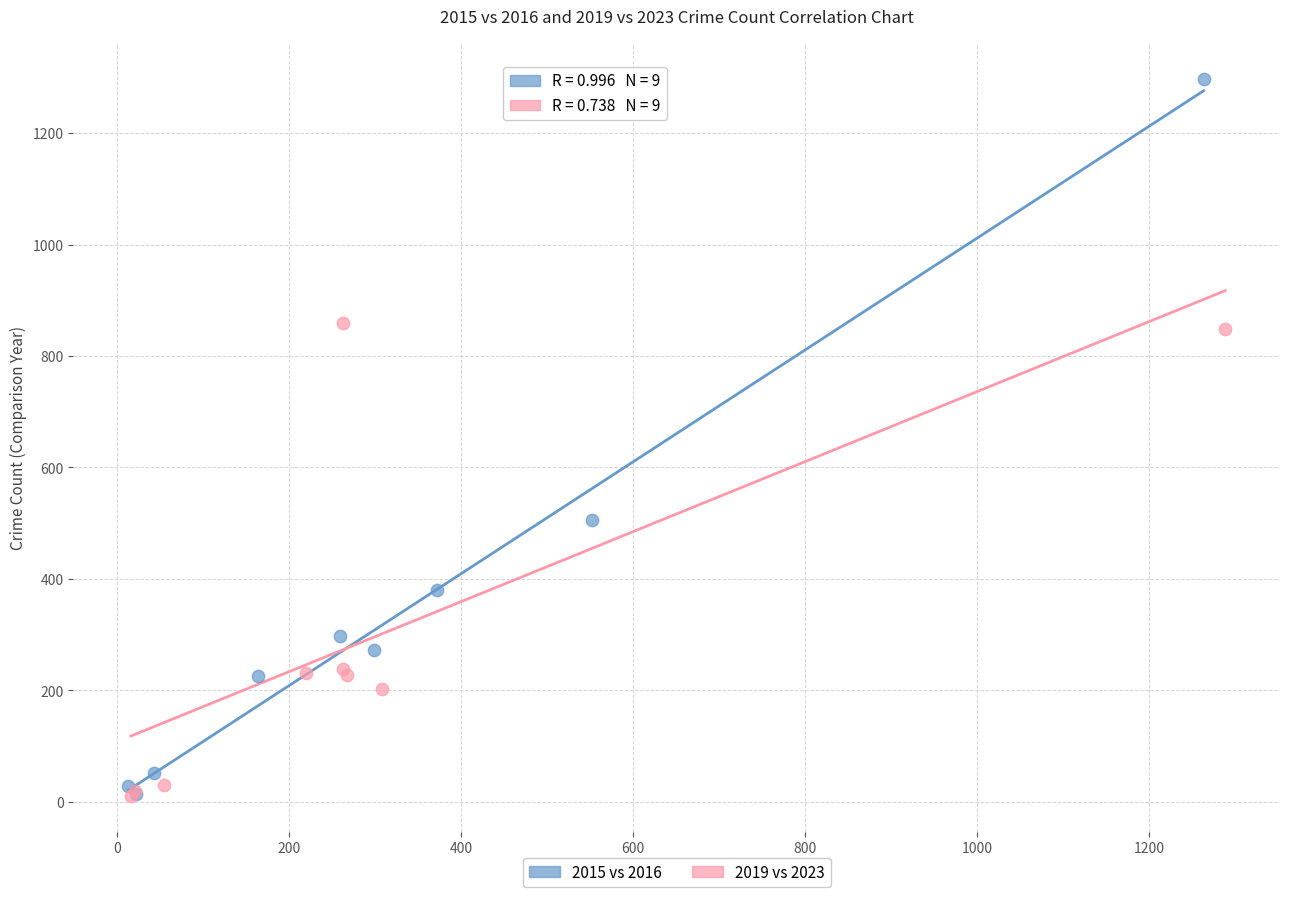

Which series has the widest spread of Y values?

2015 vs 2016